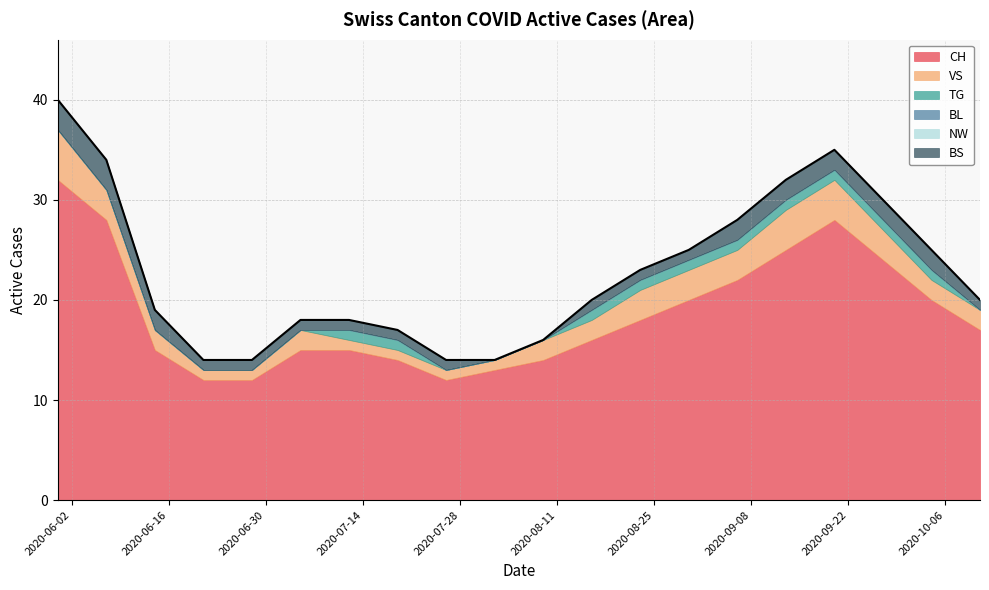

How many lines are shown in the chart?

6